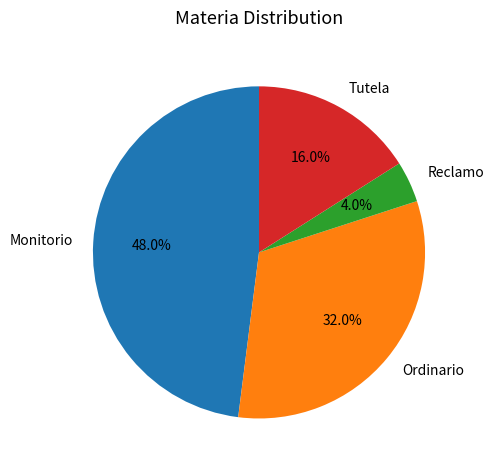

True or false: Ordinario accounts for 32% of the total.

True